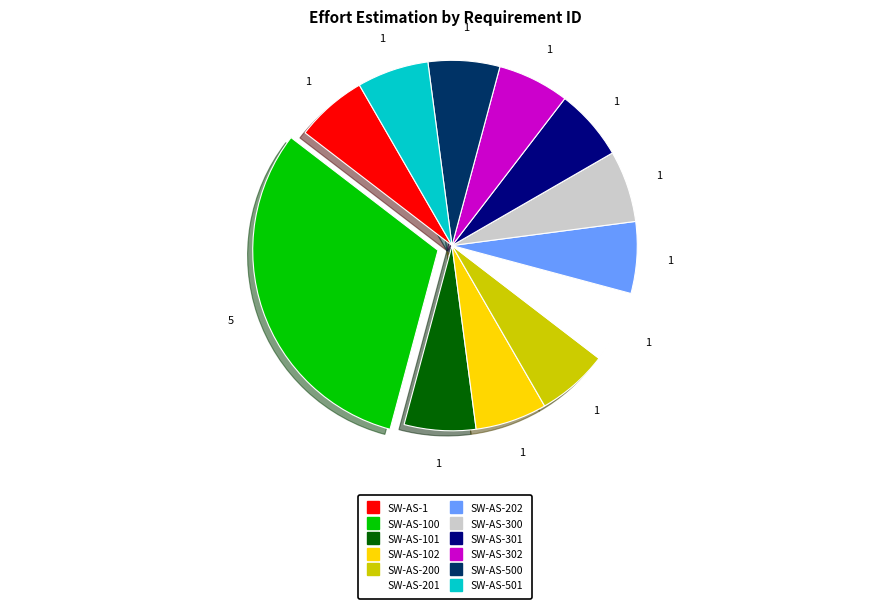

How many segments does this pie chart have?

12